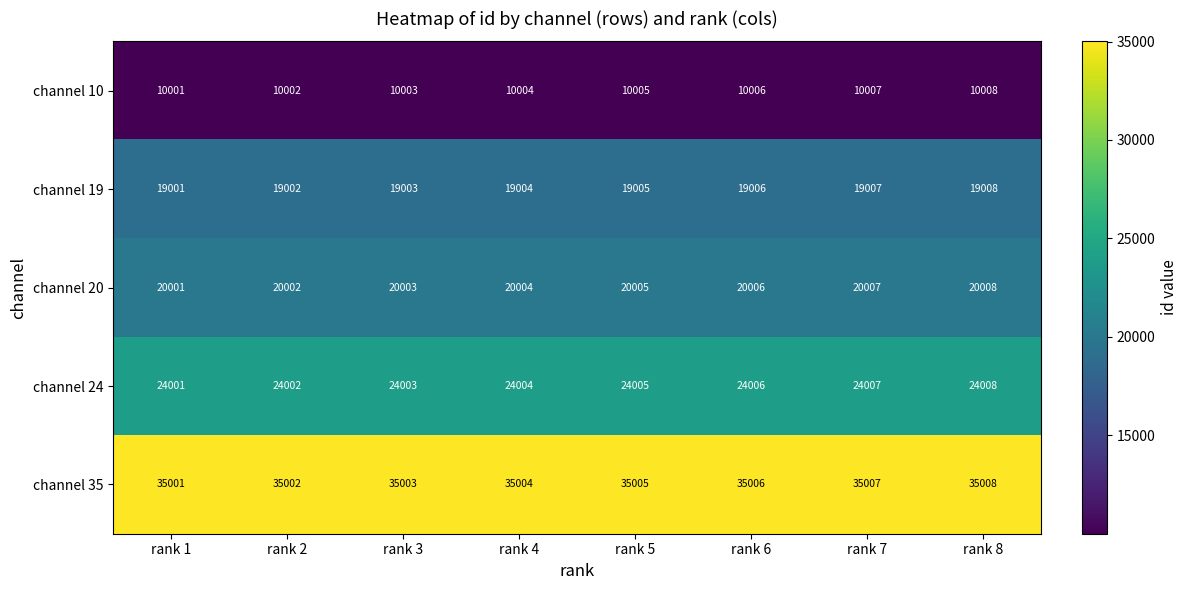

What is the difference between the highest and lowest values at rank 6?

25000